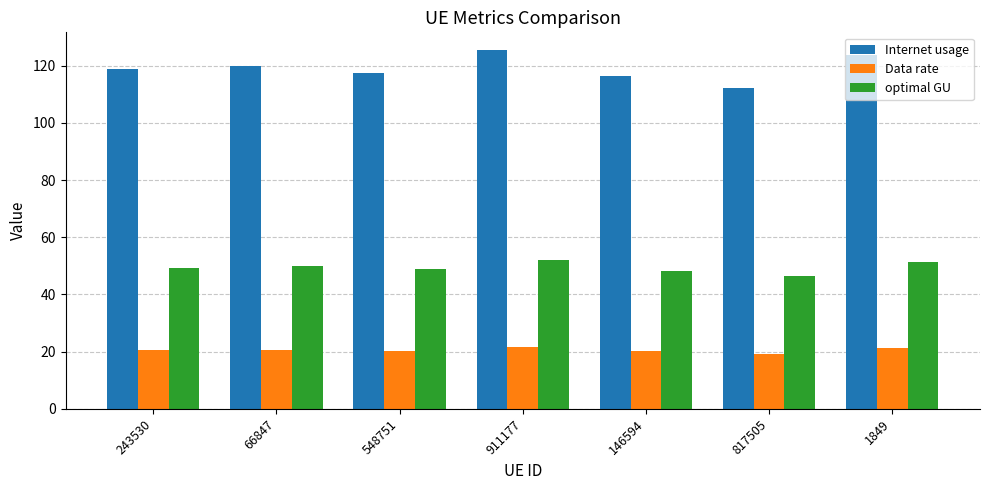

The value of Internet usage at 548751 is 117.4. True or false?

True